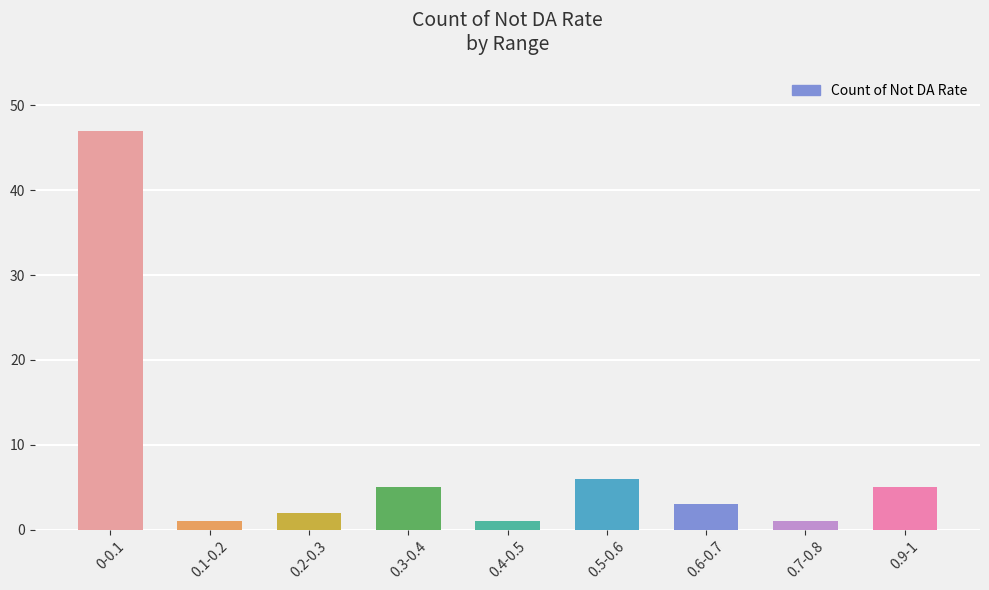

Reading left to right, transcribe all the data shown in this chart.

47	1	2	5	1	6	3	1	5